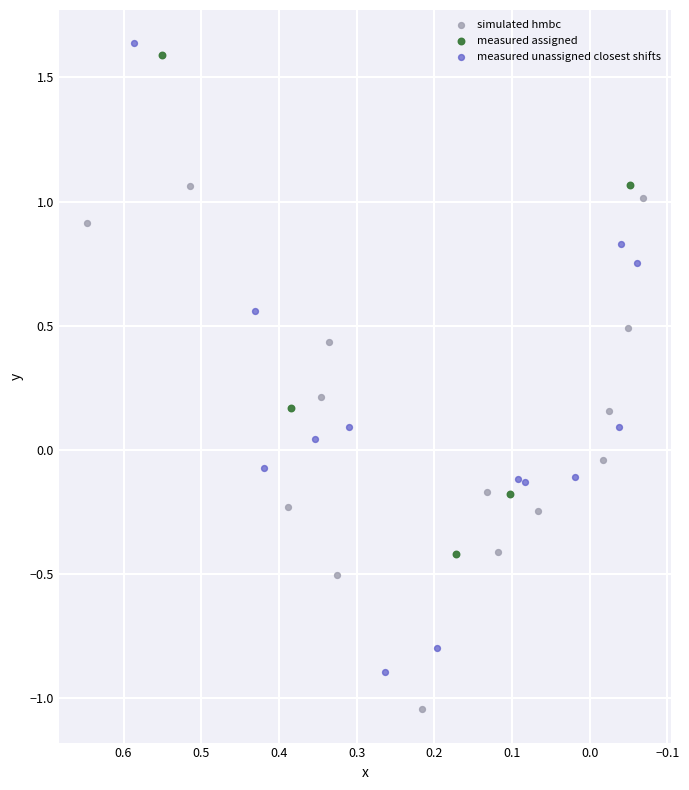

What are all the series names shown in the legend?

simulated hmbc, measured assigned, measured unassigned closest shifts